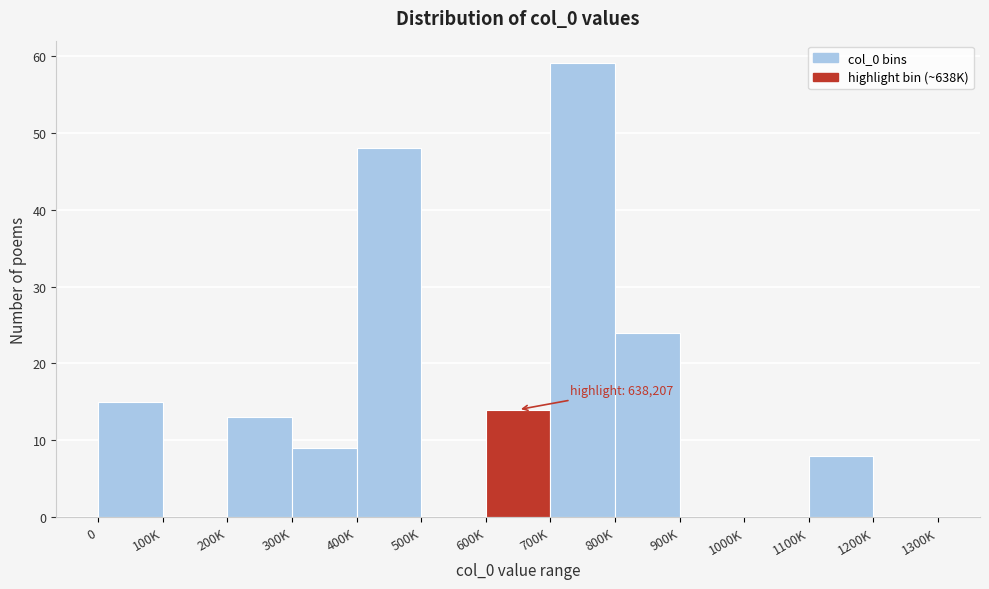

Reading right to left, transcribe all the data shown in this chart.

1200K=0	1100K=8	1000K=0	900K=0	800K=24	700K=59	600K=14	500K=0	400K=48	300K=9	200K=13	100K=0	0=15